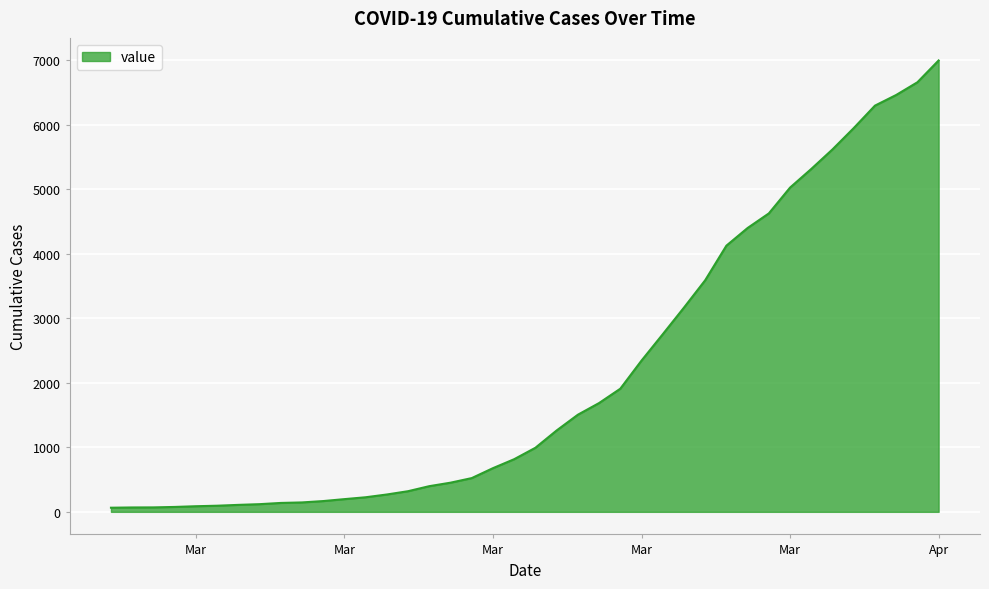

What is the maximum value shown in the chart?

6995